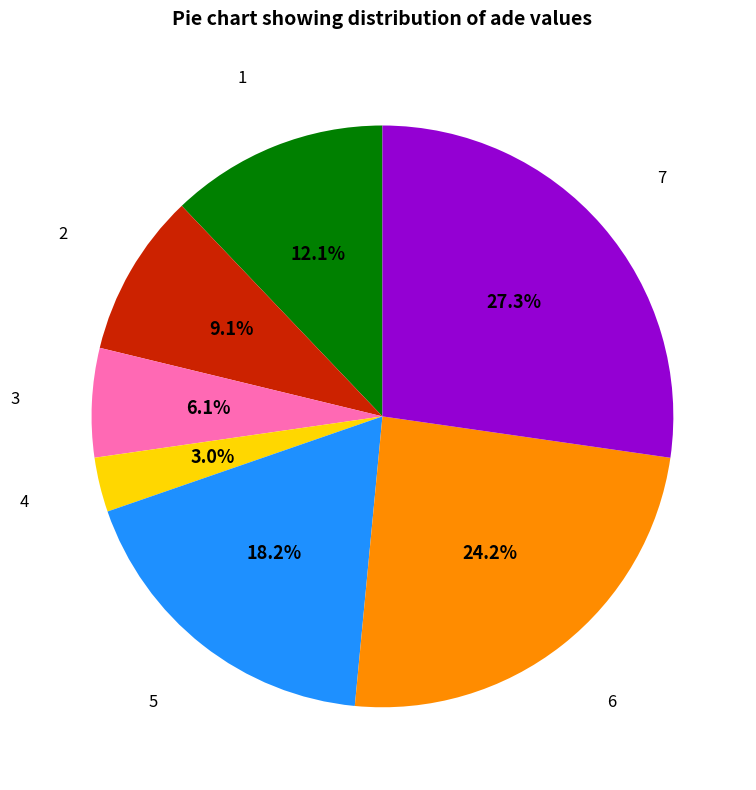

Is there a majority slice in this chart?

No